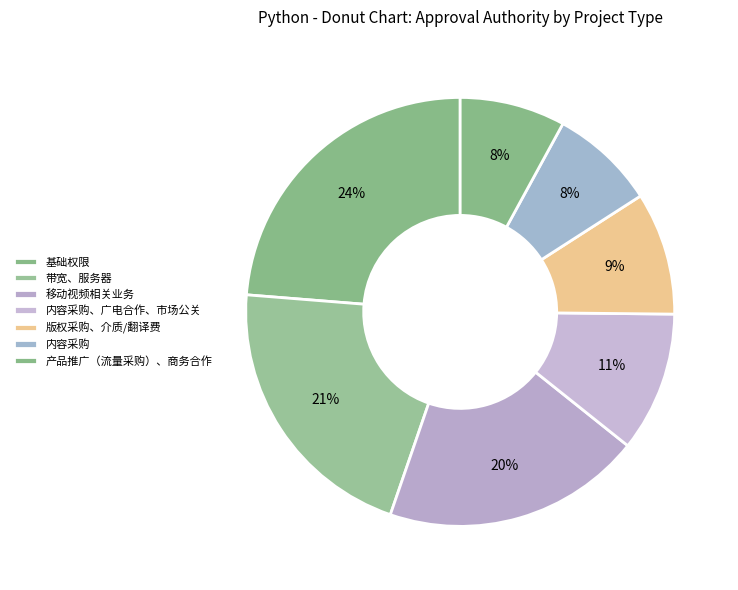

Count the number of slices in the pie.

7